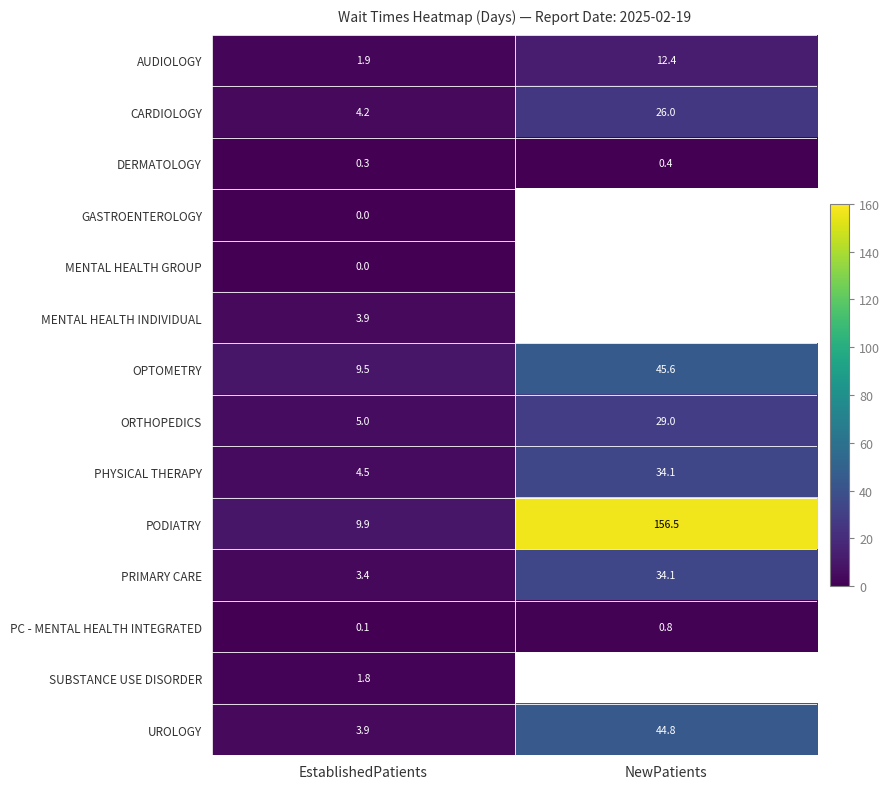

What is the maximum value shown in the chart?

156.5